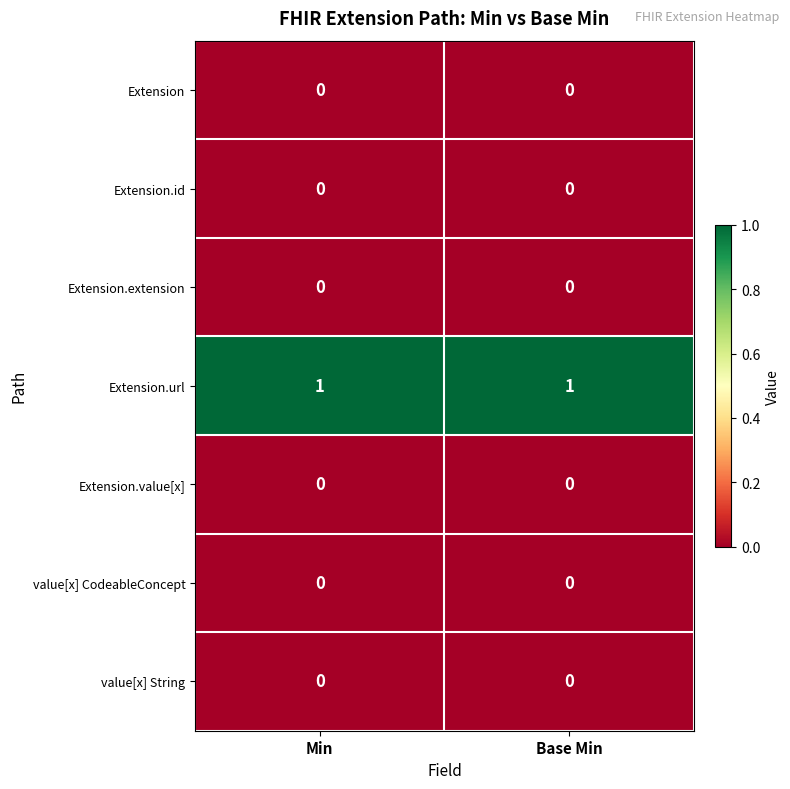

What is the difference between the highest and lowest values at Min?

1